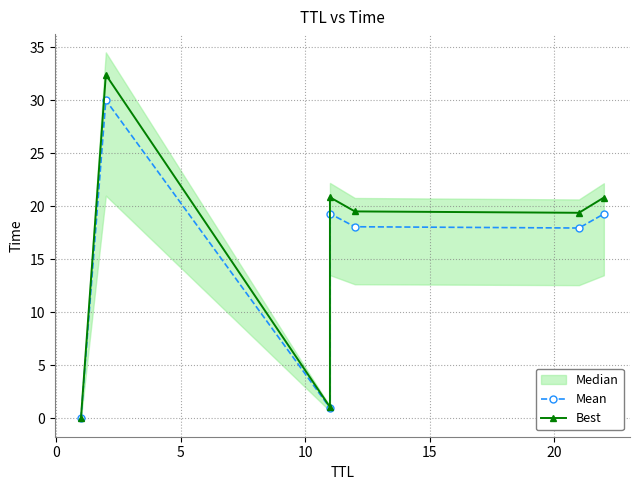

How many data points in Mean are above 18?

4